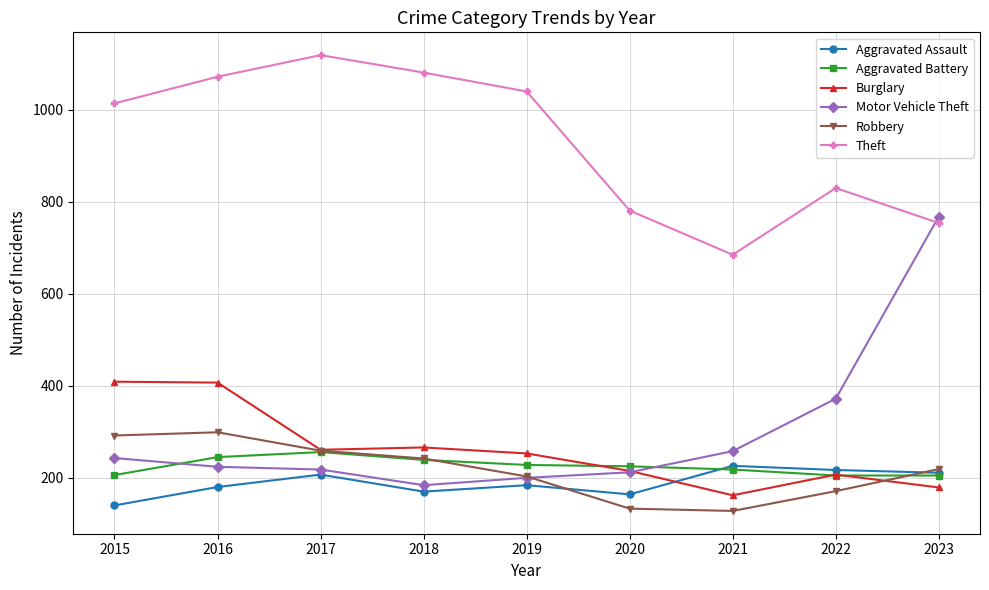

True or false: Motor Vehicle Theft has more than 2 points higher than both neighbors.

False